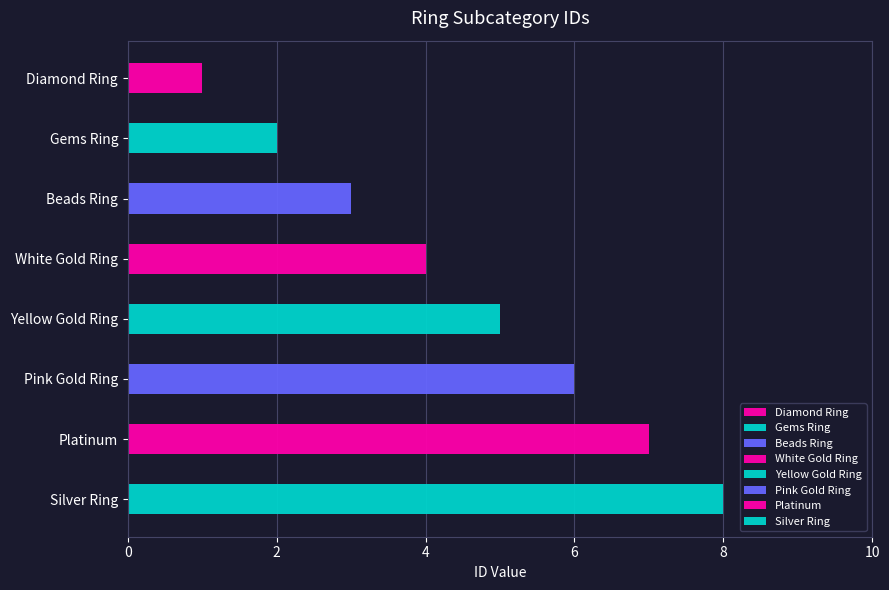

Reading left to right, what are all the values shown in this chart?

Diamond Ring=1	Gems Ring=2	Beads Ring=3	White Gold Ring=4	Yellow Gold Ring=5	Pink Gold Ring=6	Platinum=7	Silver Ring=8